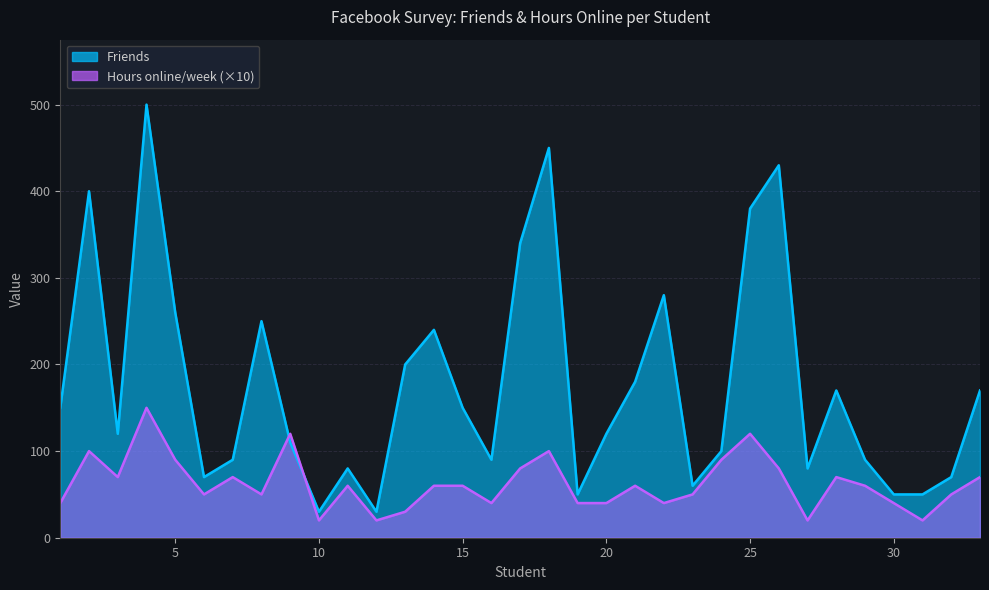

What is the value of the Hours online/week point at the 6th from the left?

50